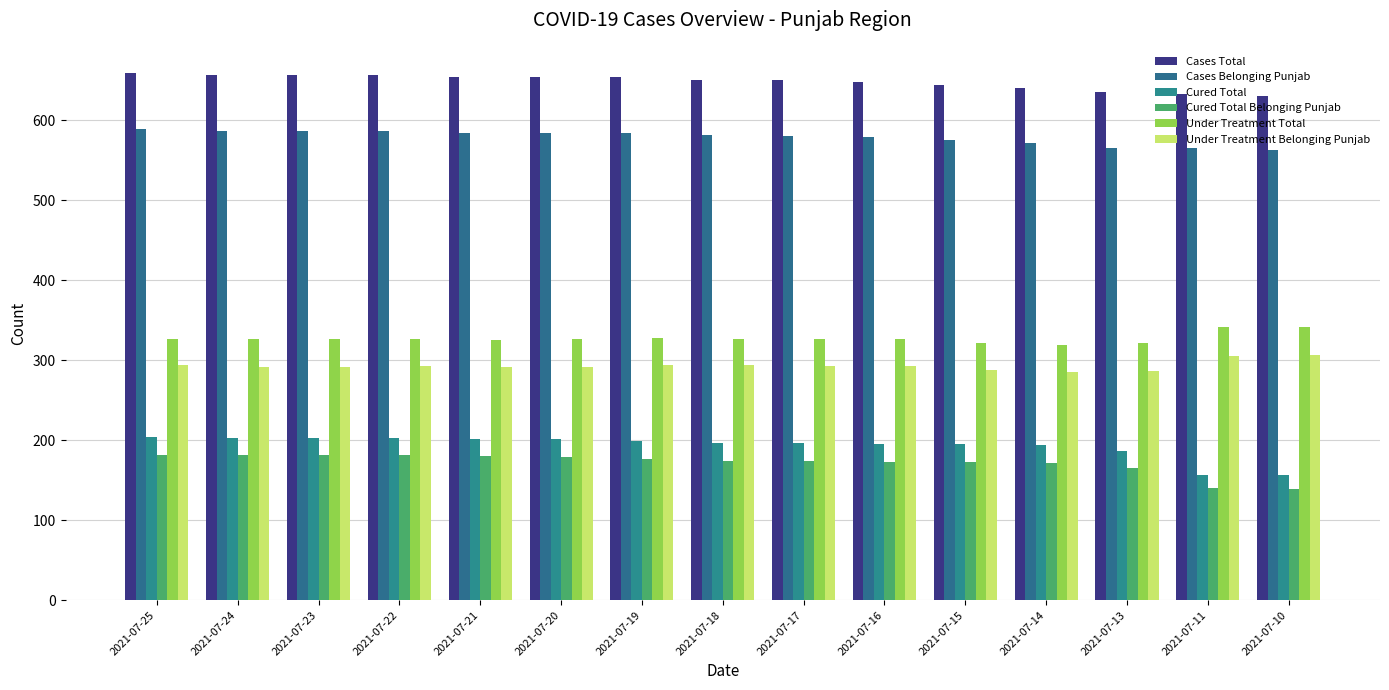

What are all the series names shown in the legend?

Cases Total, Cases Belonging Punjab, Cured Total, Cured Total Belonging Punjab, Under Treatment Total, Under Treatment Belonging Punjab